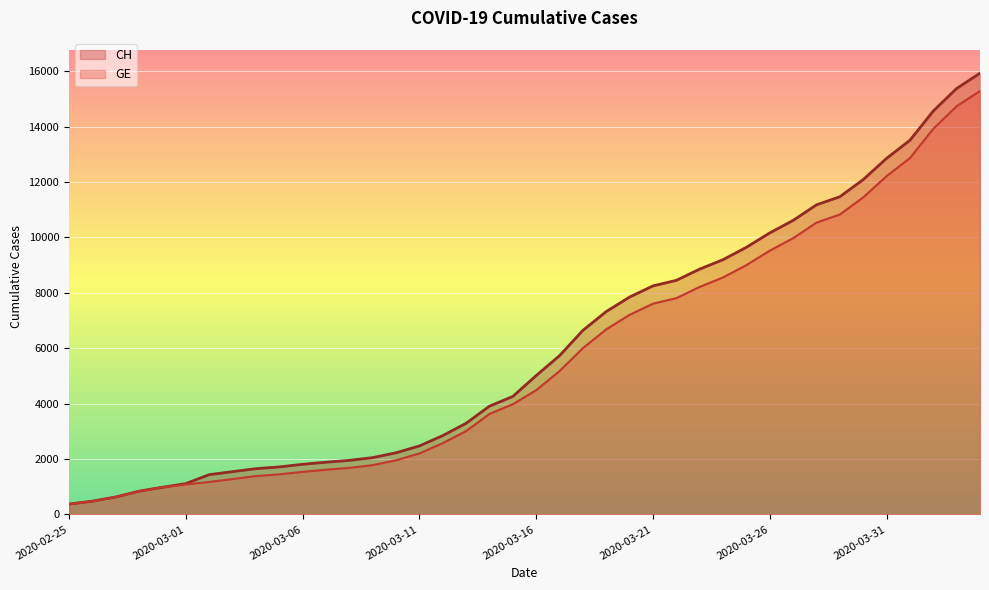

Between 2020-03-29 and 2020-03-05, which is larger?

2020-03-29